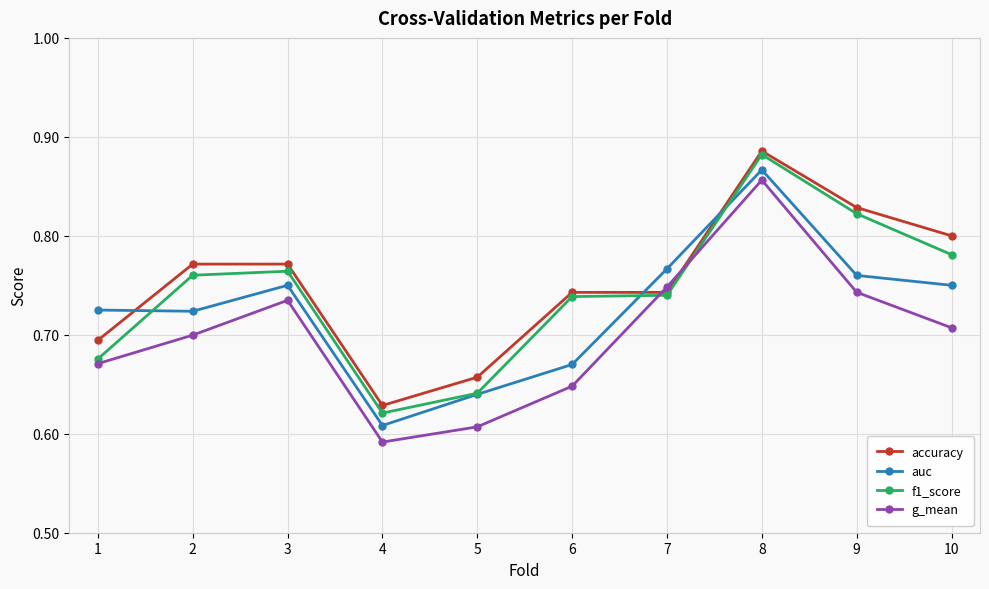

Count the g_mean values in the range 0 to 1.

10